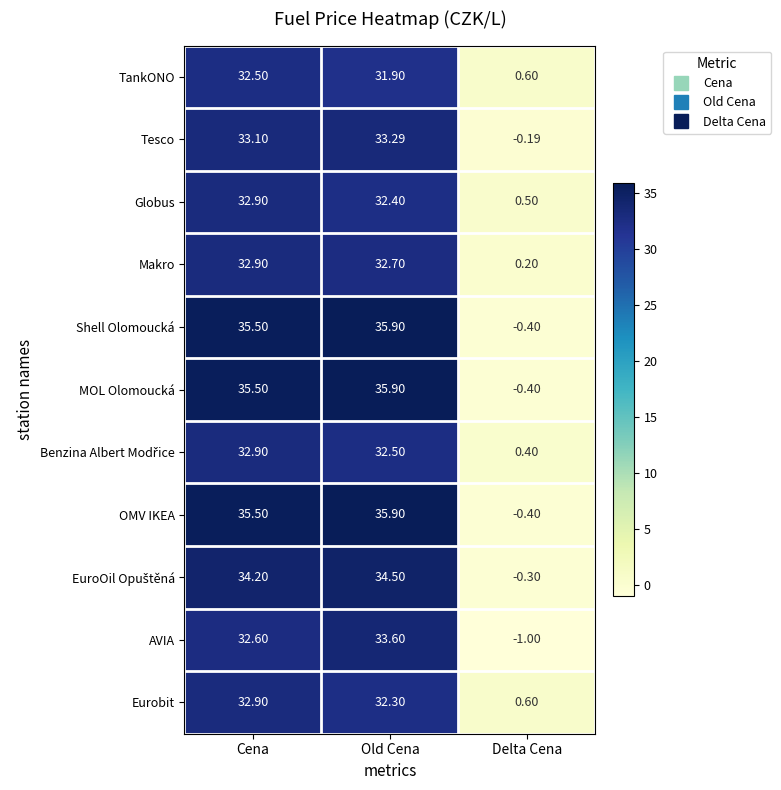

Which label corresponds to the largest value in the chart?

Old Cena